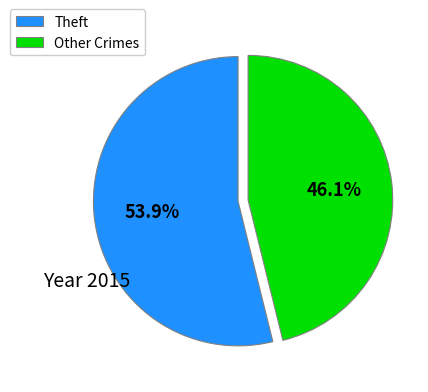

Does Theft account for over 50% of the chart?

Yes